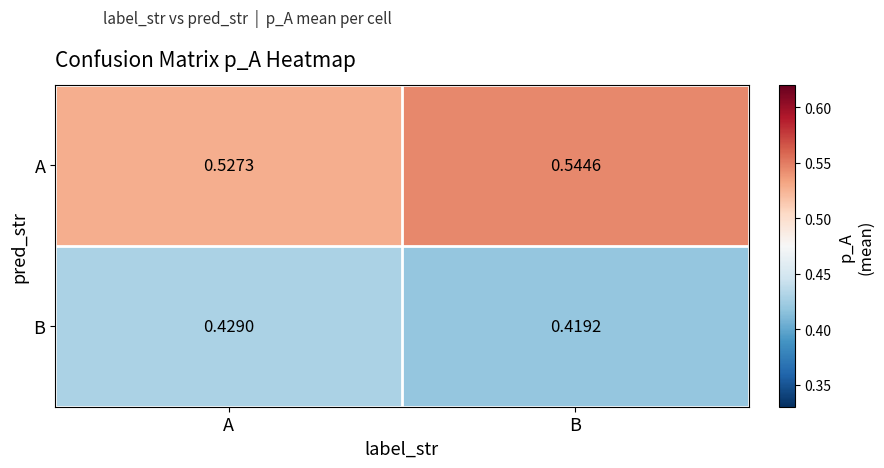

Which series changed the most between A and B?

A